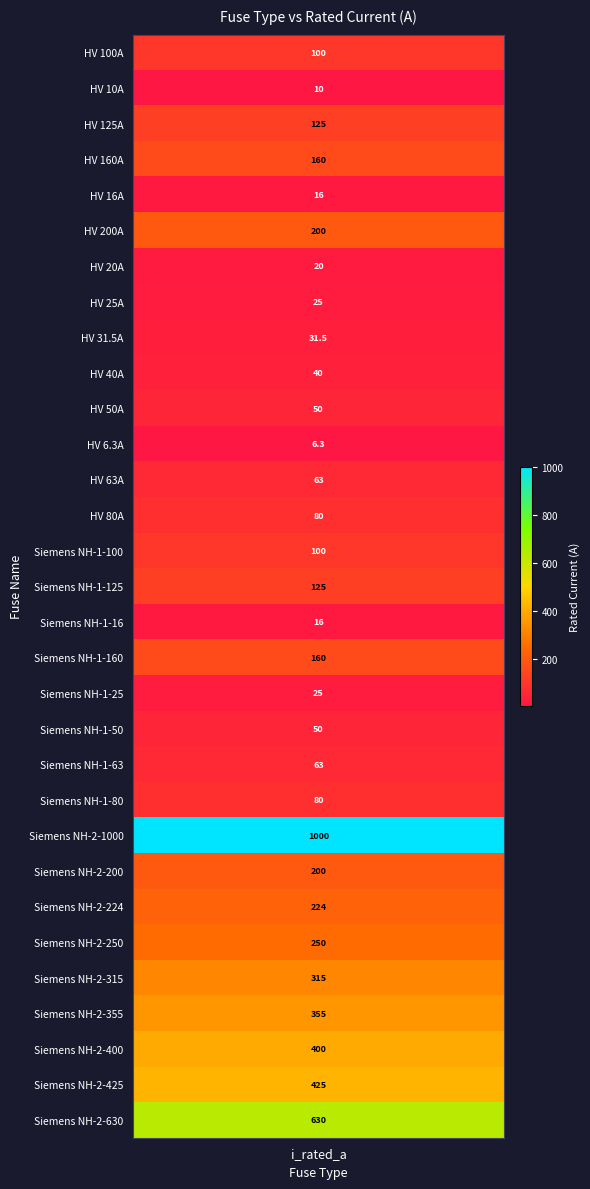

What is the minimum value shown in the chart?

6.3